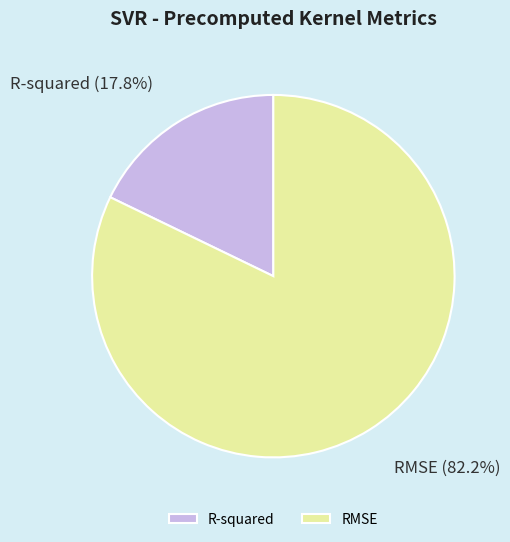

Which has a higher value, RMSE or R-squared?

RMSE